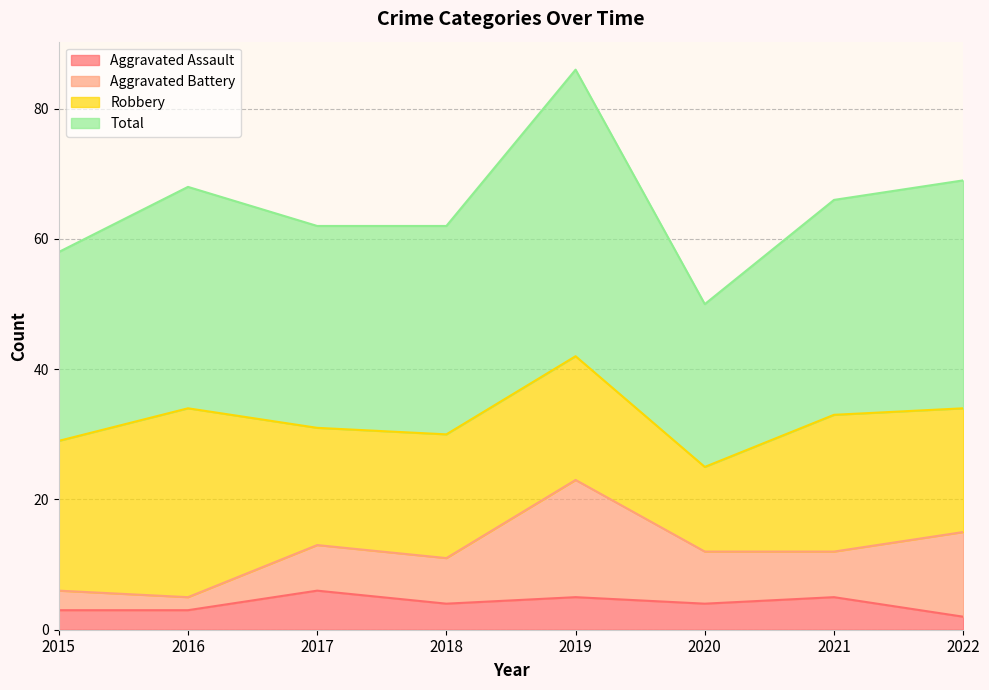

Which series has the largest total across all categories?

Total